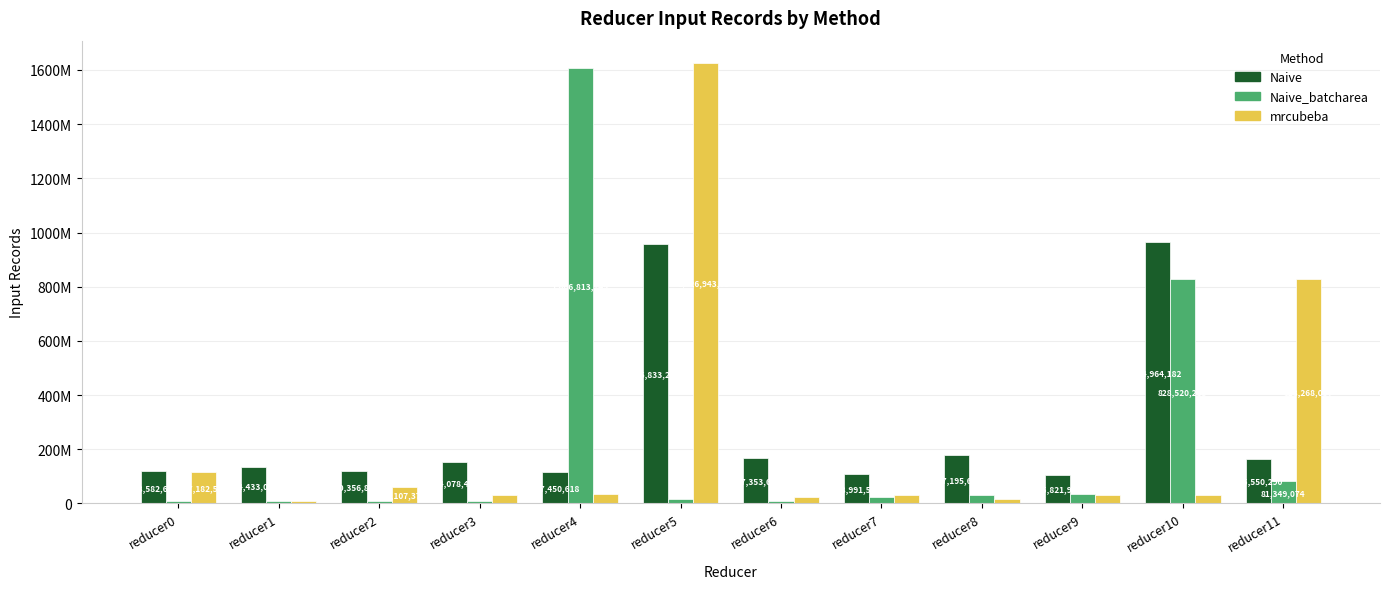

Which series has the largest total across all categories?

Naive